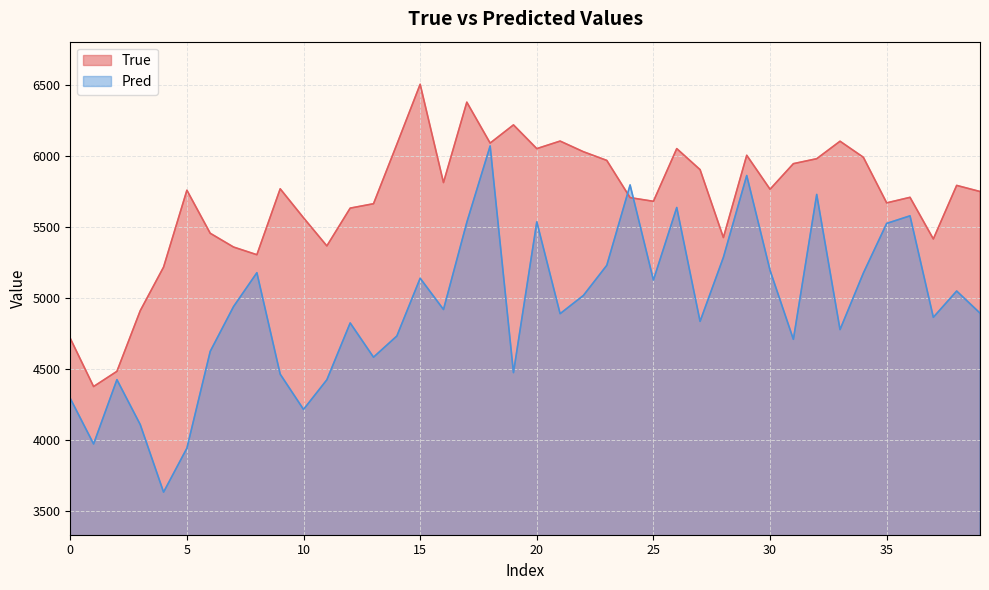

Which series has the largest range (max minus min)?

Pred